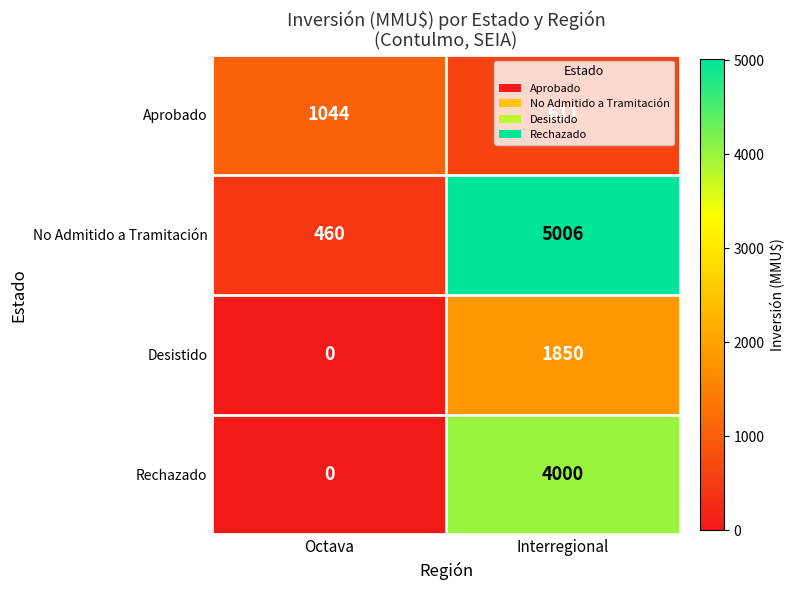

Where is Rechazado nearest to the value 2000?

Octava